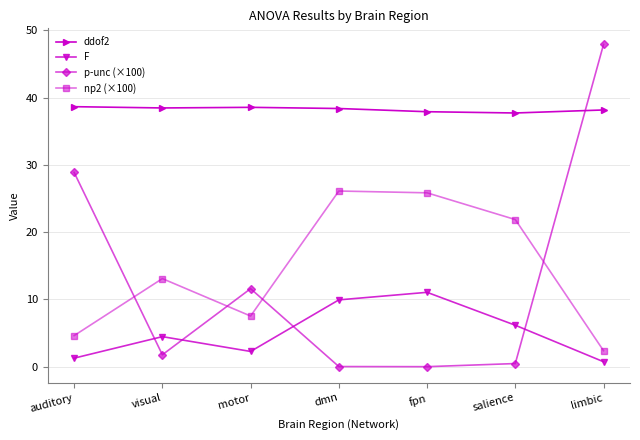

What is the label of the 6th point from the left?

salience